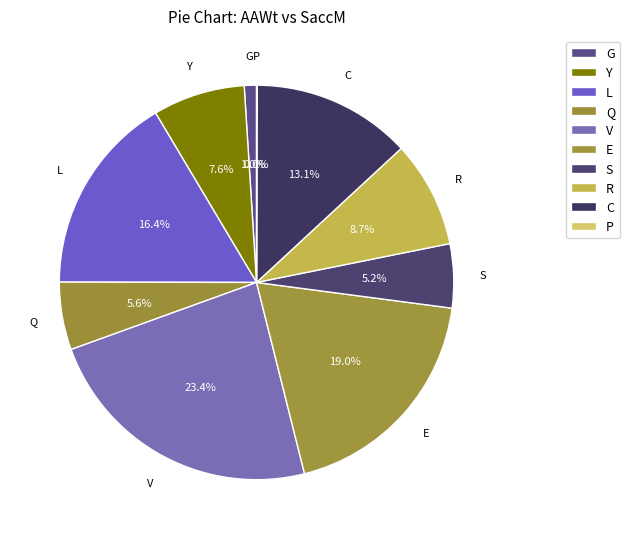

Is it true that P is 0% of the pie?

True